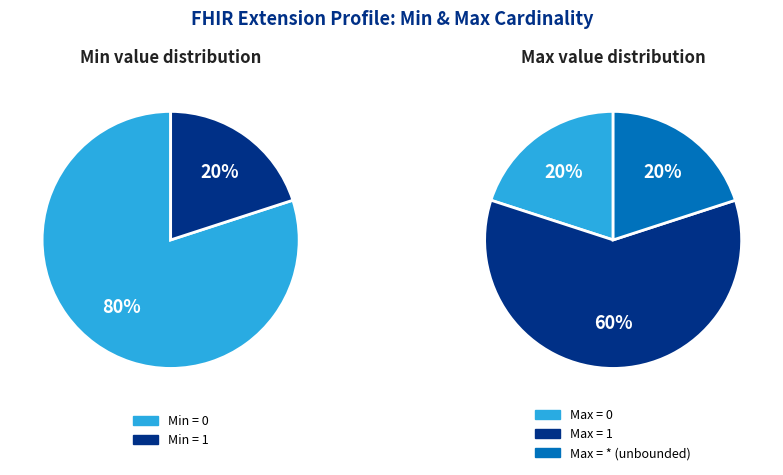

Is there a majority slice in this chart?

Yes